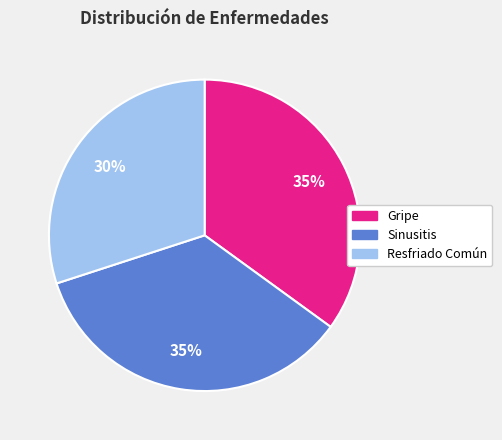

Is it true that Resfriado Común is 30% of the pie?

True